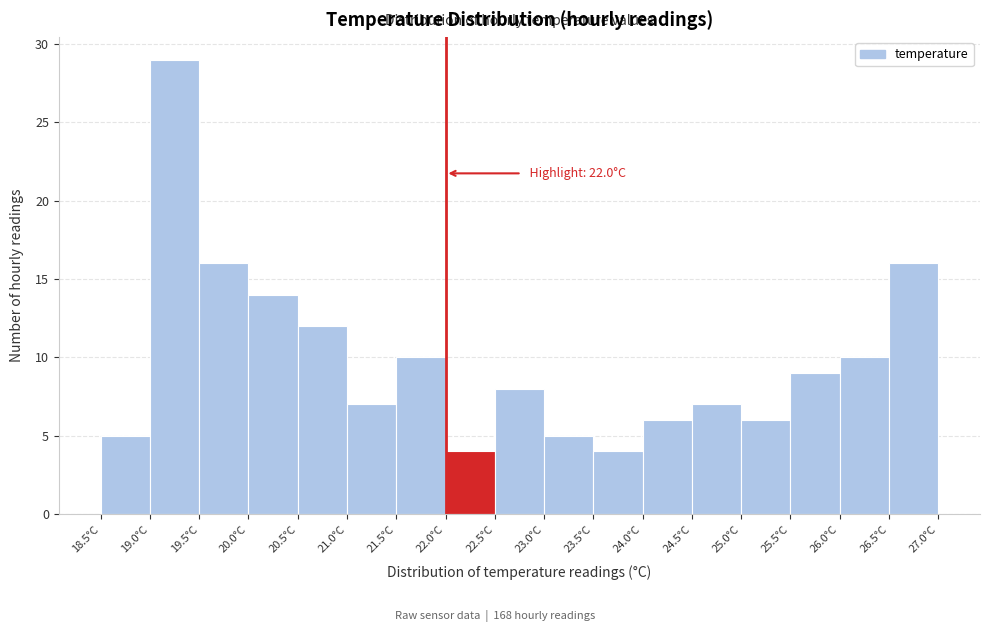

Which range on the x-axis has the tallest bar?

19.0 to 19.5